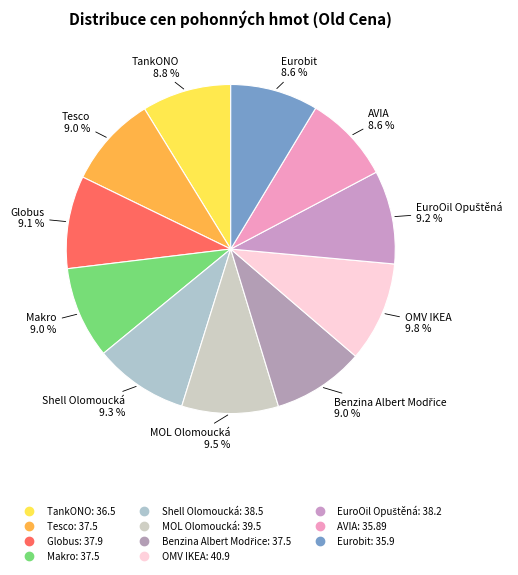

How much of the chart is everything except Shell Olomoucká?

90.7%